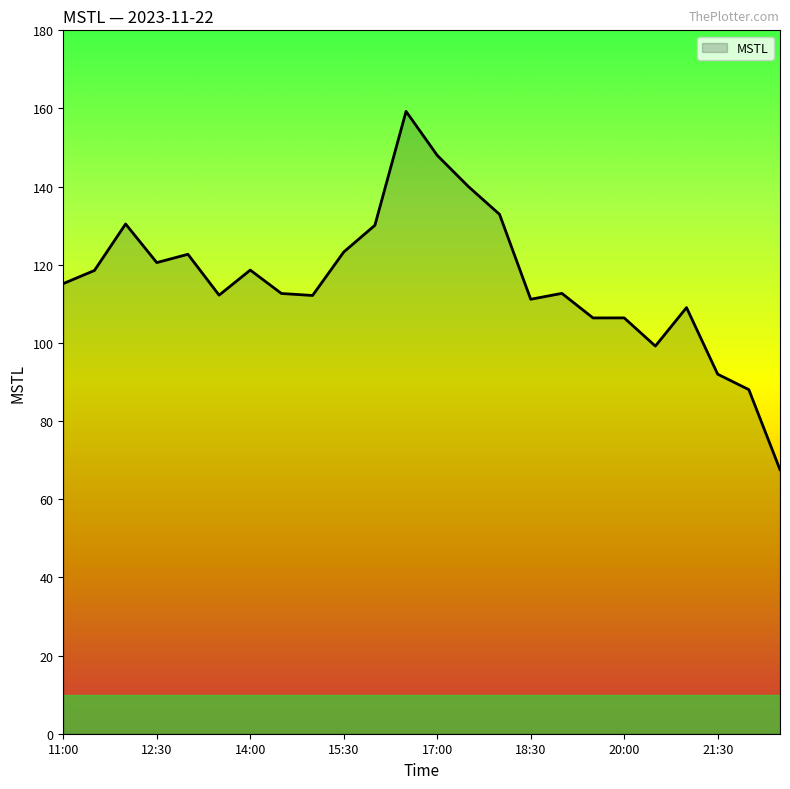

What is the maximum value shown in the chart?

159.3